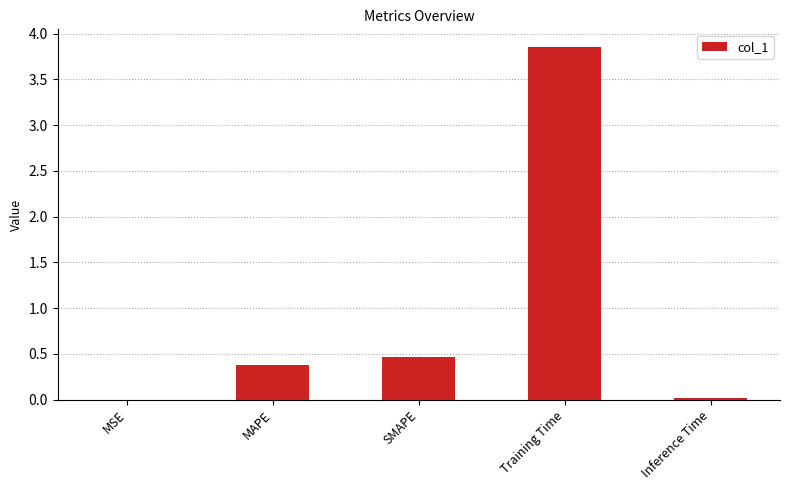

What is the sum of all values?

4.7